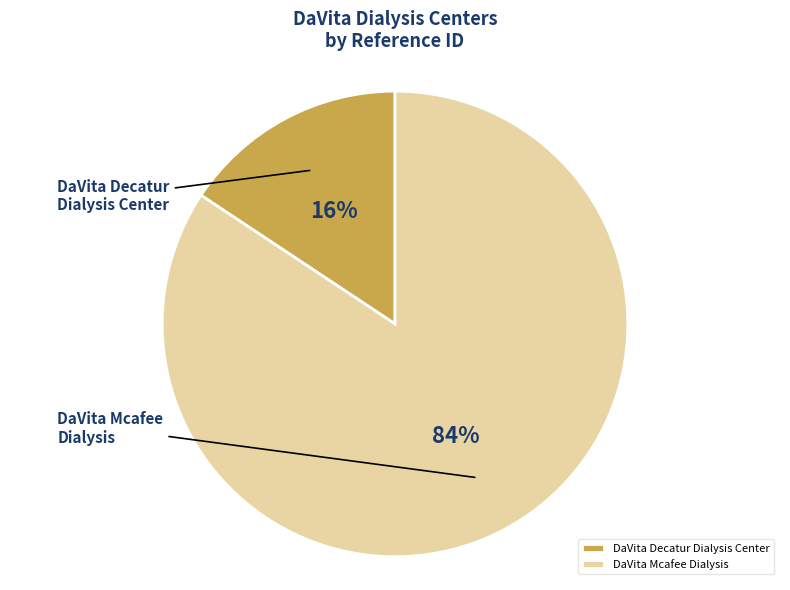

To the nearest percent, what is the difference between the largest and smallest slice percentages?

69%